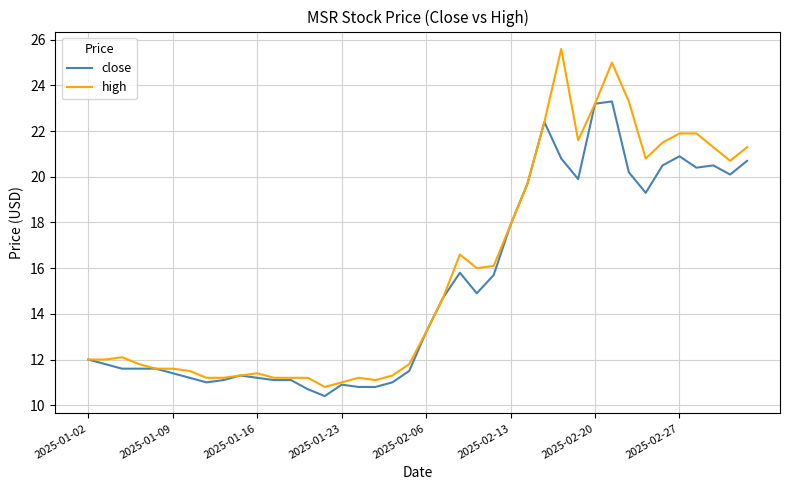

What is the lowest value of the high series?

10.8